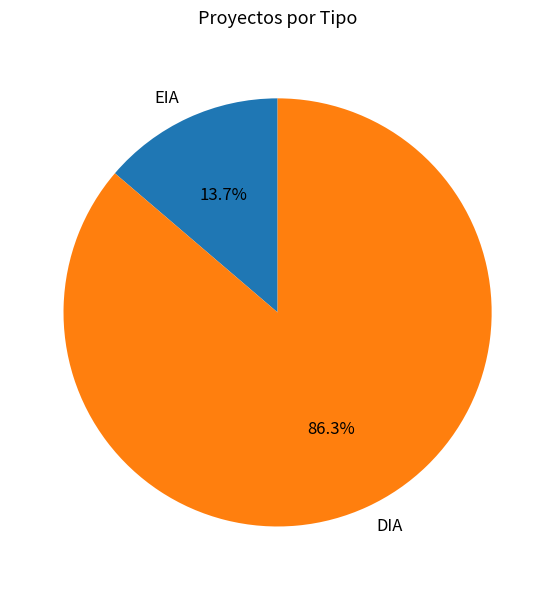

What percentage is the EIA slice, to the nearest percent?

14%